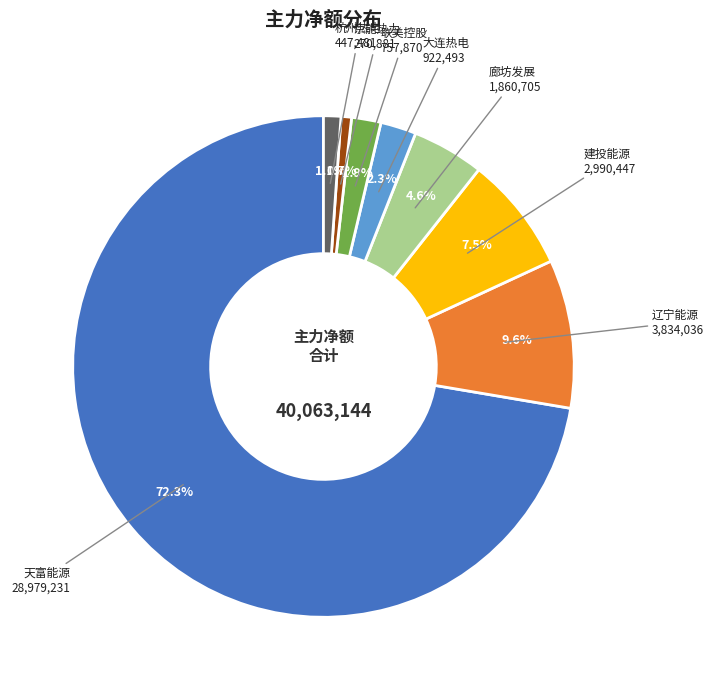

Does any single category account for the majority?

Yes